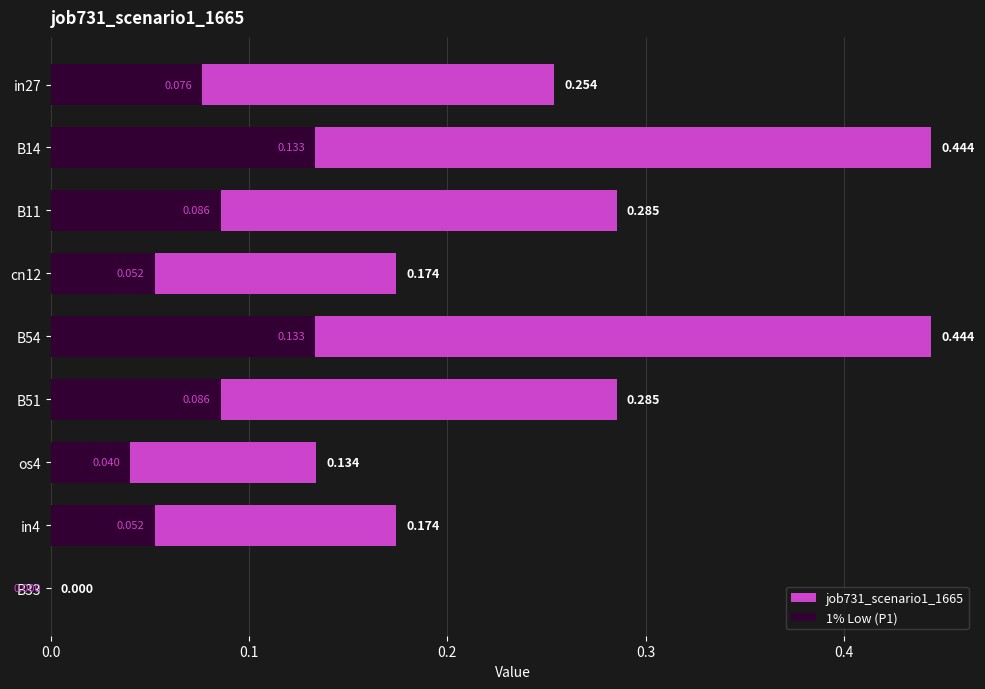

What is the average value?

0.2